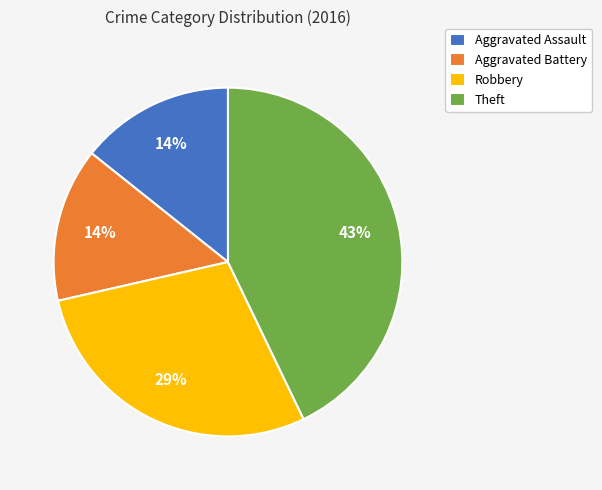

Combined, do Robbery and Theft account for over 50%?

Yes